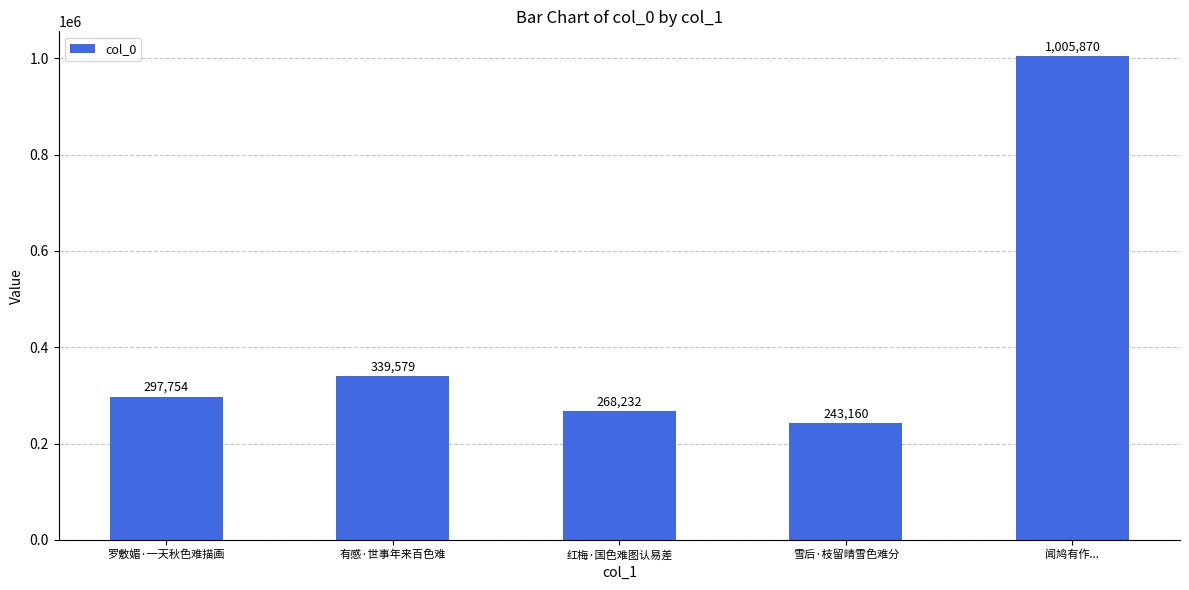

What position from the left is 红梅·国色难图认易差?

3